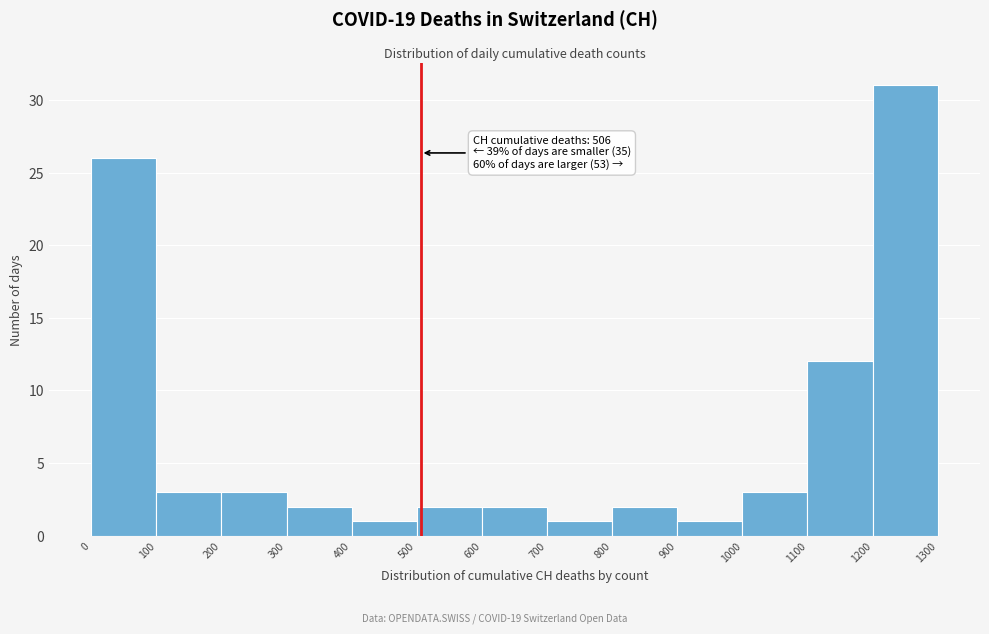

Over which range of the x-axis is the bar tallest?

1200 to 1300